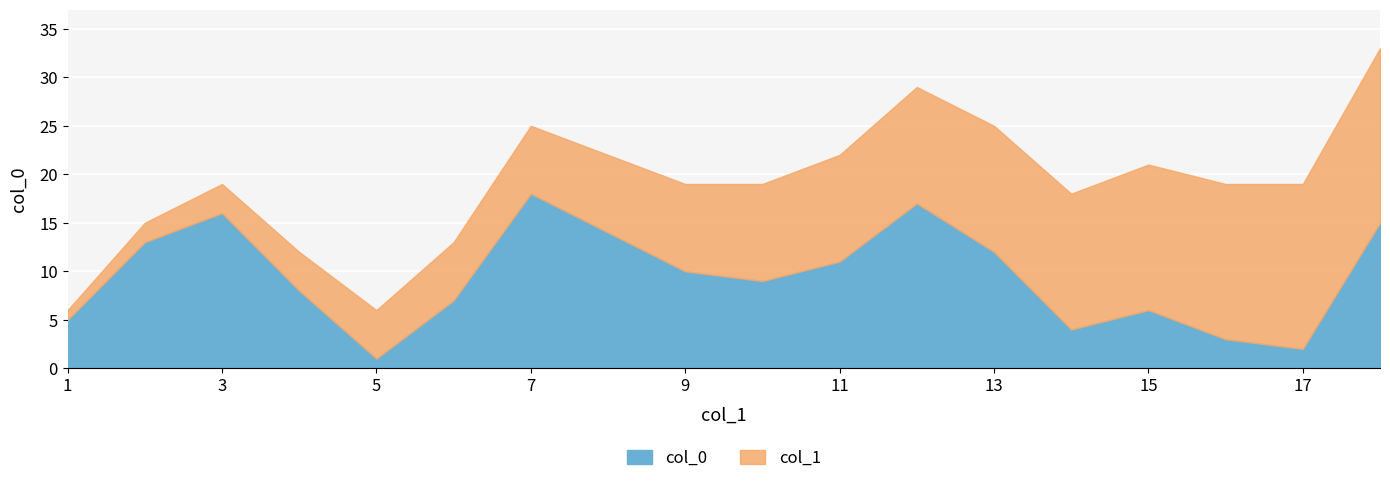

What is the value of the col_0 point at the 14th from the left?

4